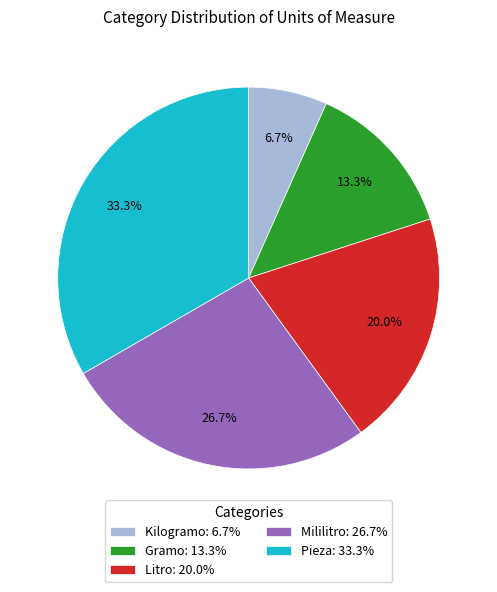

True or false: Mililitro accounts for 27% of the total.

True